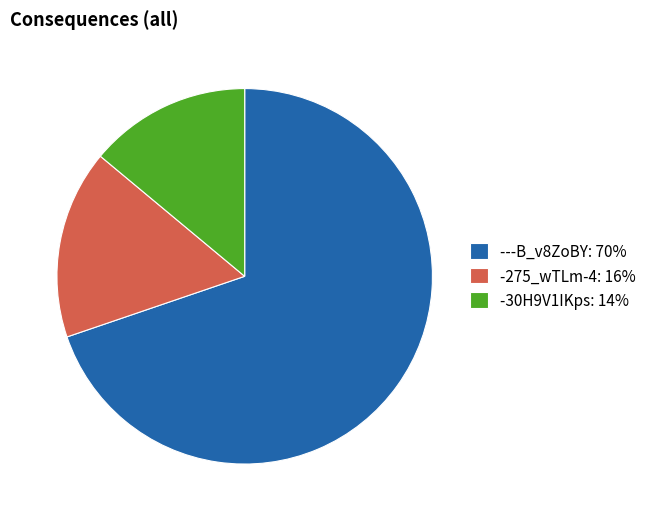

True or false: -275_wTLm-4: 16% accounts for 9% of the total.

False